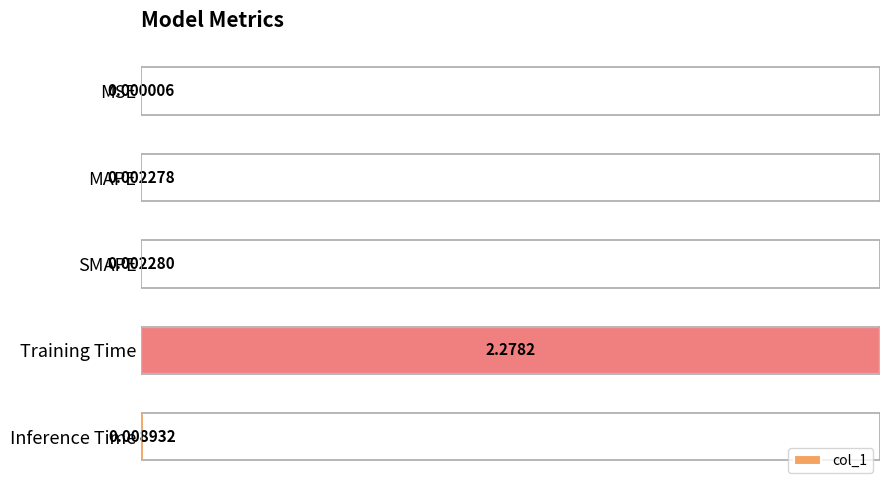

Which category has the highest value across all series?

Training Time